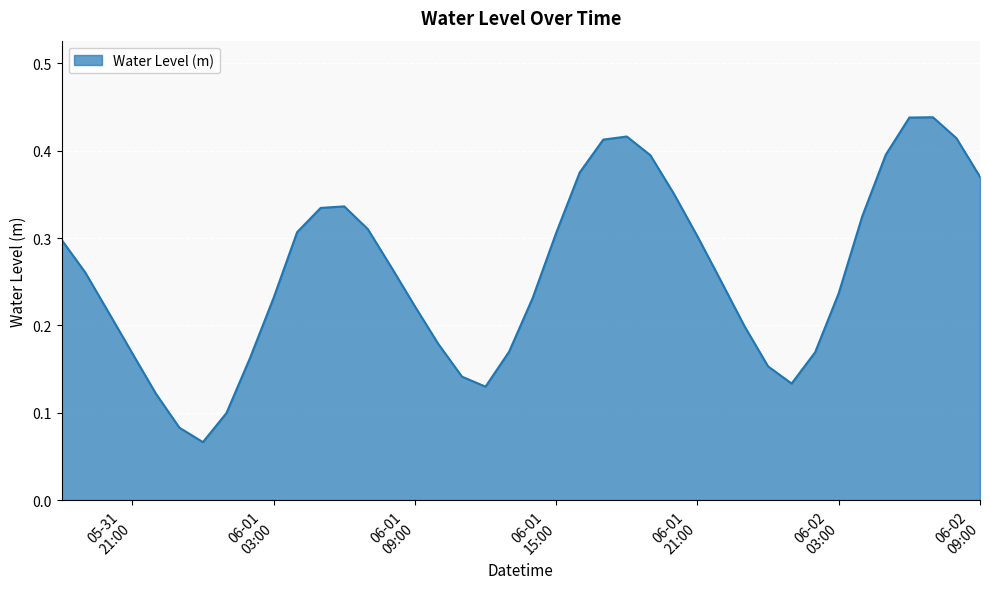

What is the difference between the maximum and minimum values?

0.4